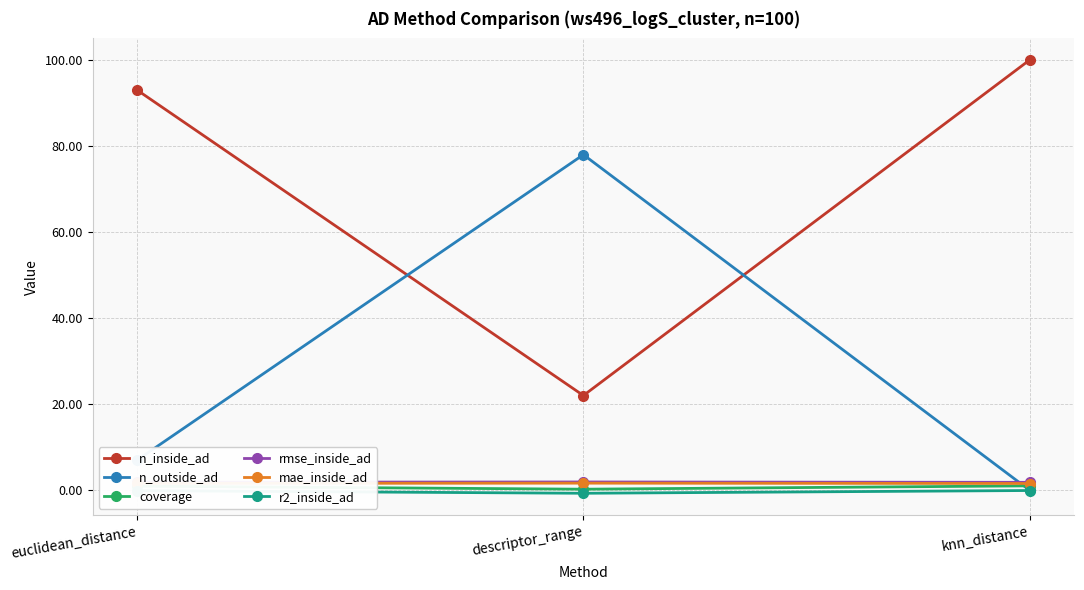

Which series has the largest total across all categories?

n_inside_ad